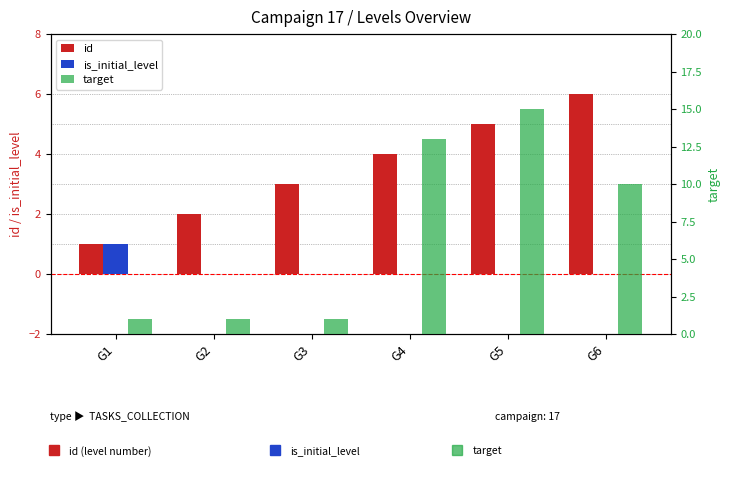

How many values in the id series exceed 4?

2